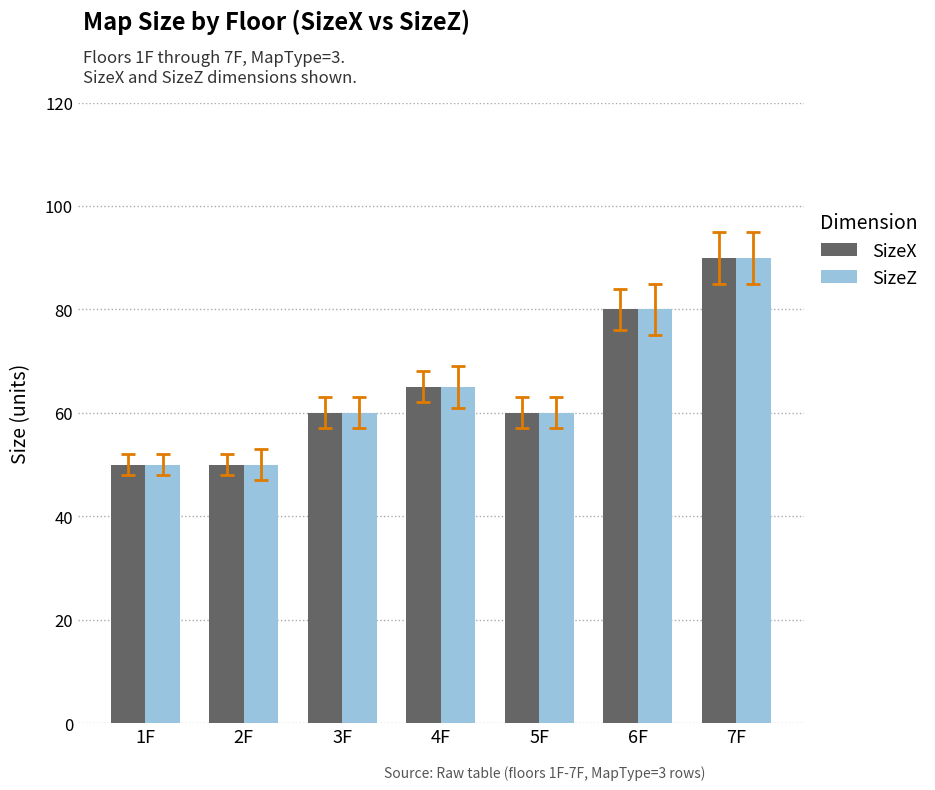

How many SizeZ values are between 50 and 80?

6